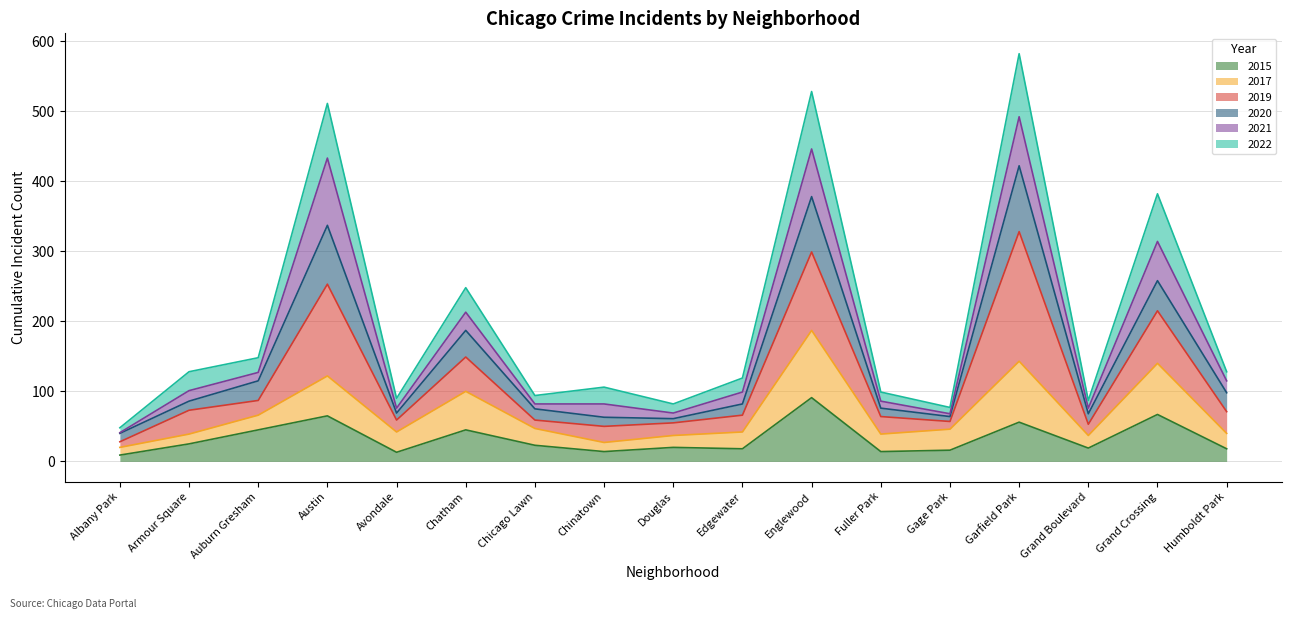

At which label does 2015 reach its peak?

Englewood